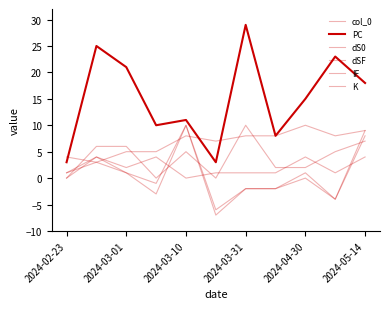

What is the average value of the PC series?

15